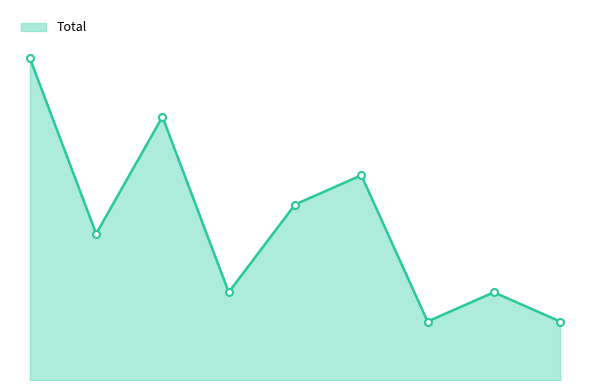

Reading left to right, extract all data points from this chart.

11	5	9	3	6	7	2	3	2